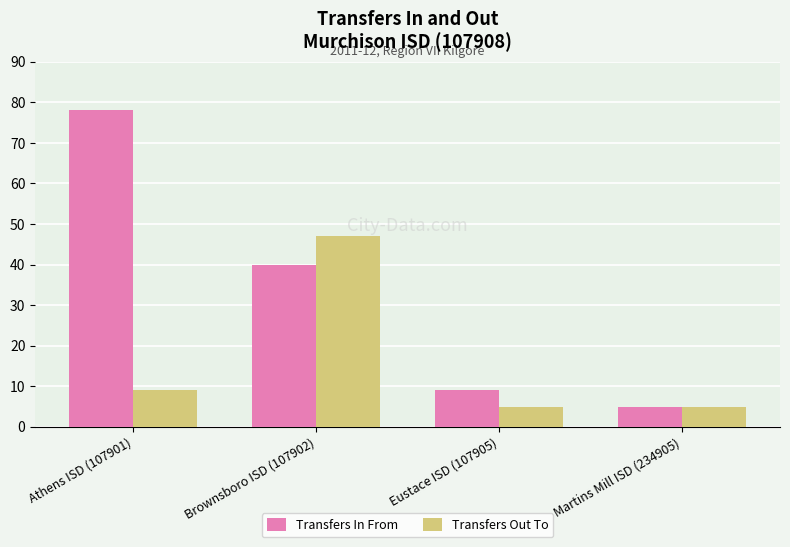

How many bars are there in each group?

2